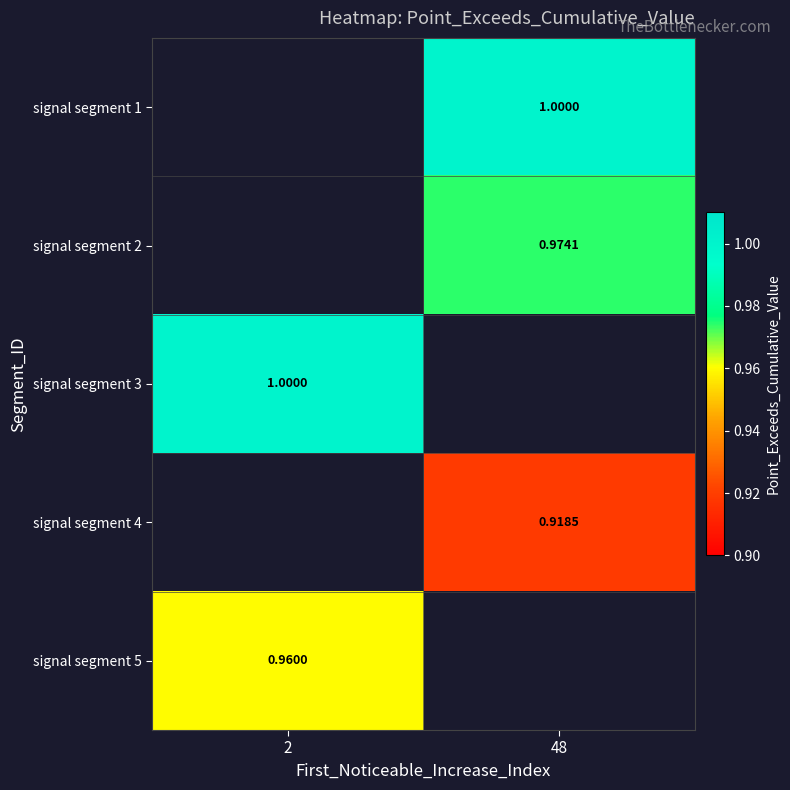

Rank the series by their maximum value, from highest to lowest.

signal segment 1, signal segment 2, signal segment 3, signal segment 4, signal segment 5